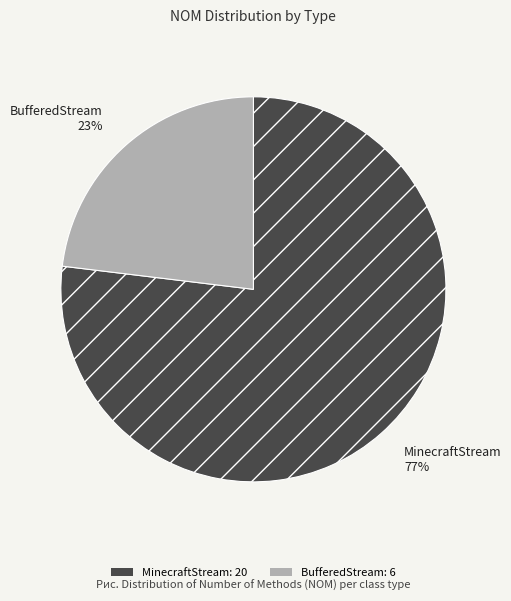

What is the smallest slice in the pie chart?

BufferedStream